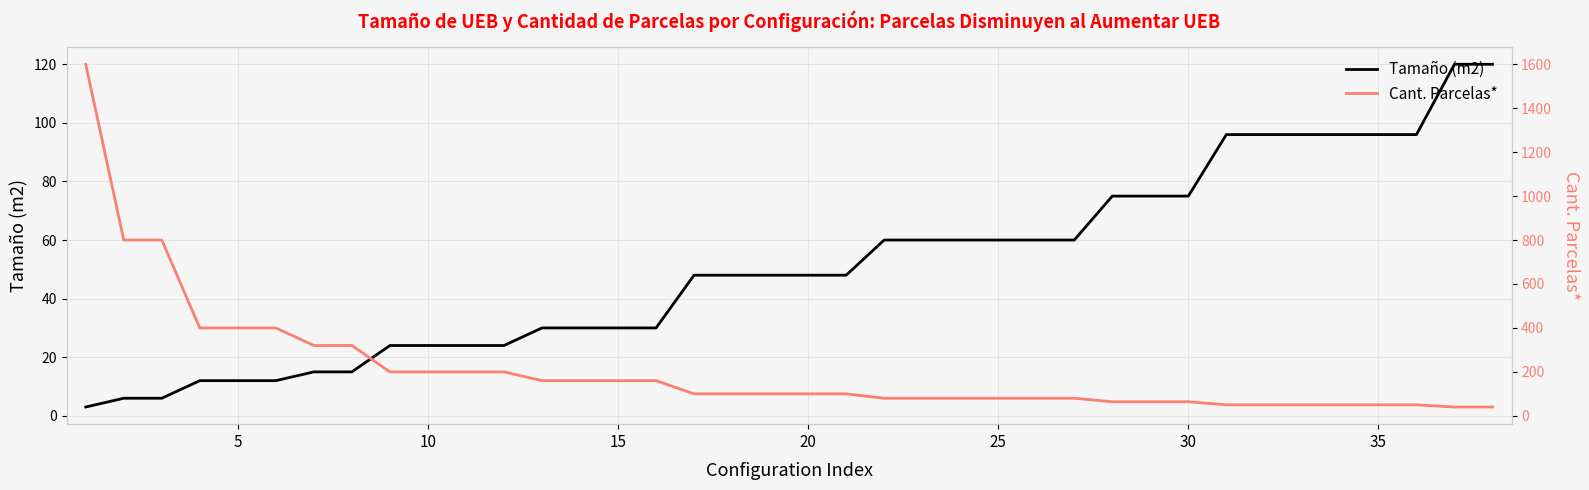

The Tamaño (m2) series shows 48 at 20. True or false?

True